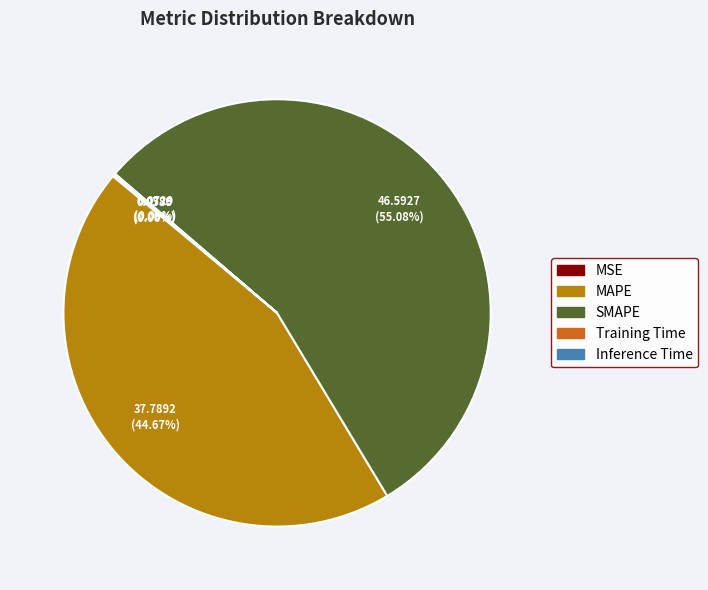

Which category has the biggest portion of the pie?

SMAPE